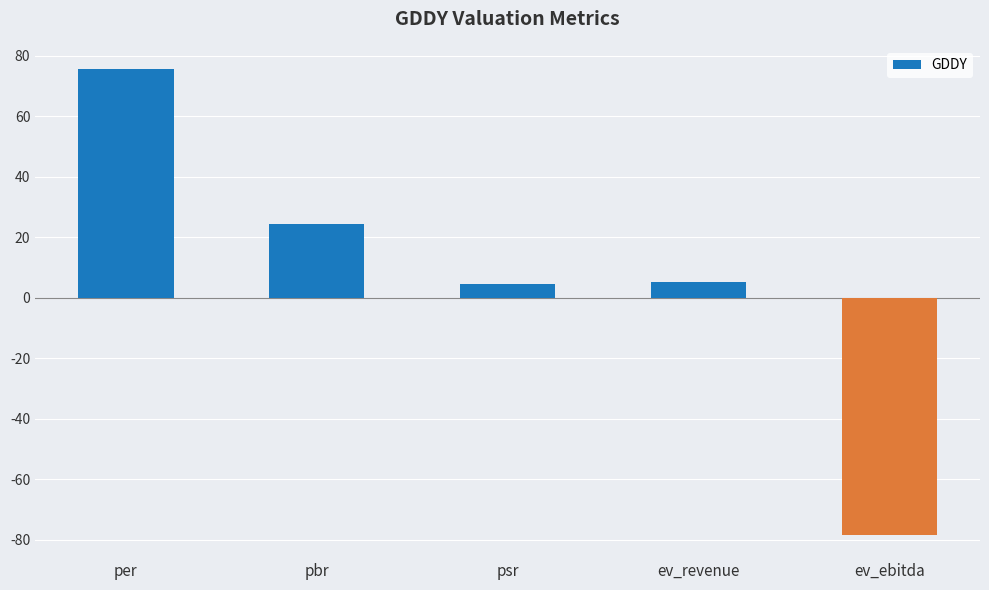

What is the label of the 3rd bar from the right?

psr